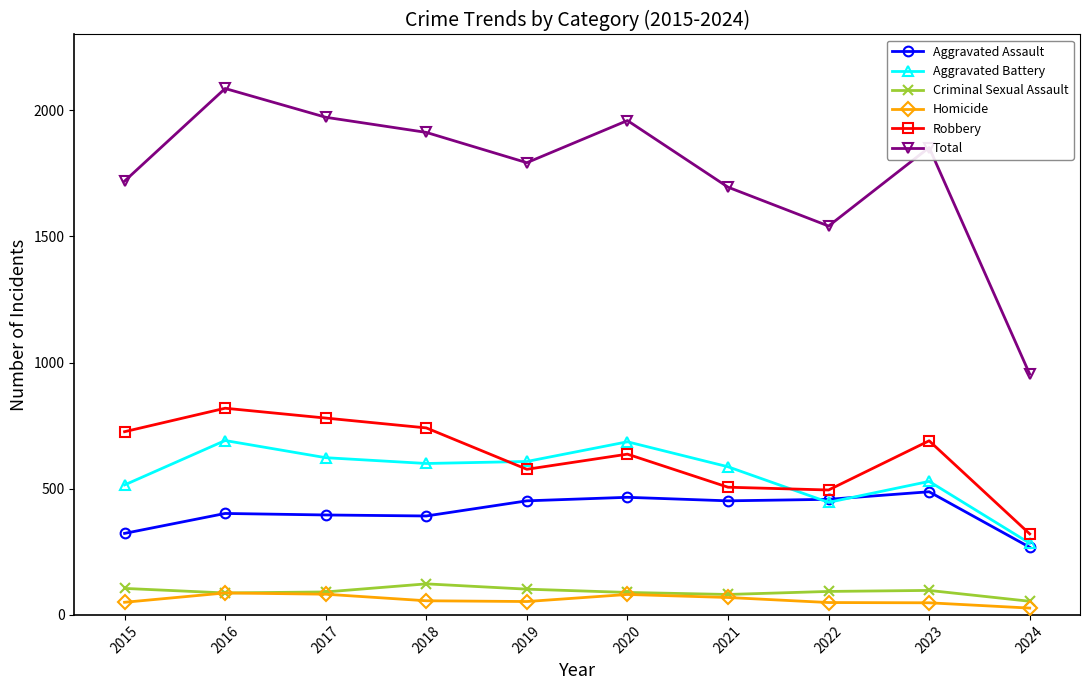

What is the minimum value for Criminal Sexual Assault?

54